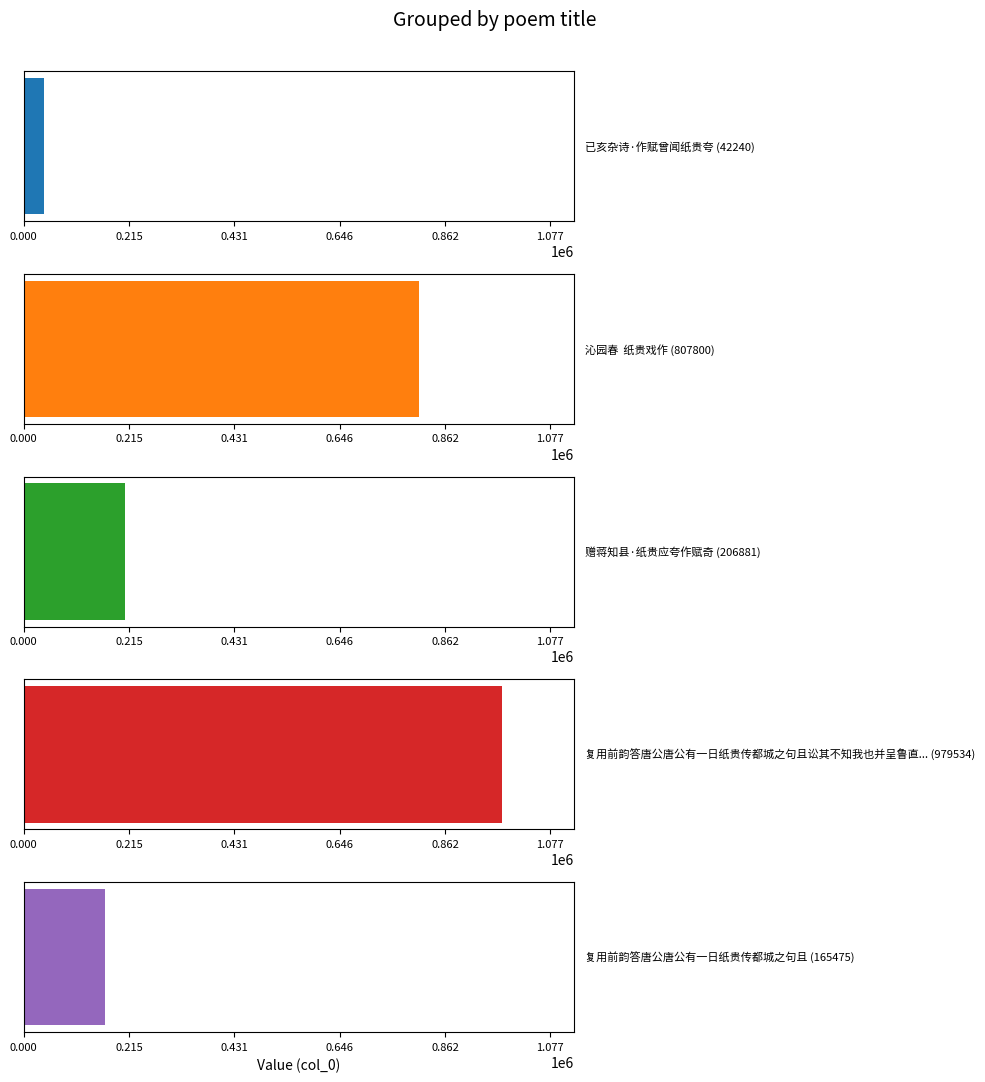

What is the smallest value displayed?

42240